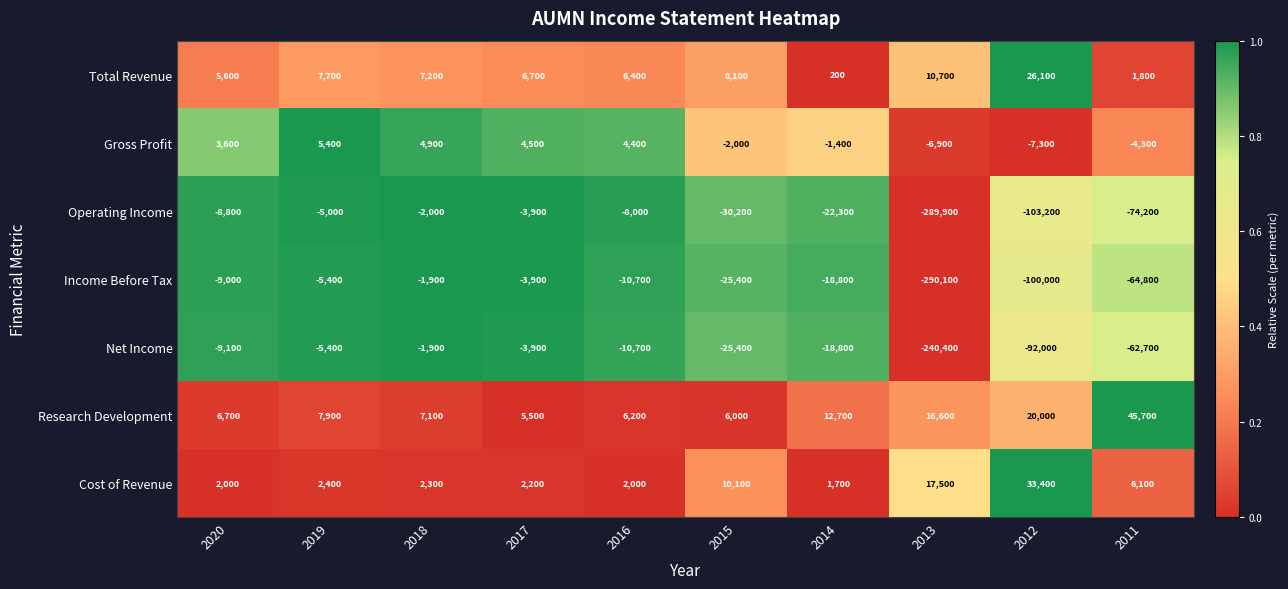

At which category is the sum across all series the highest?

2018